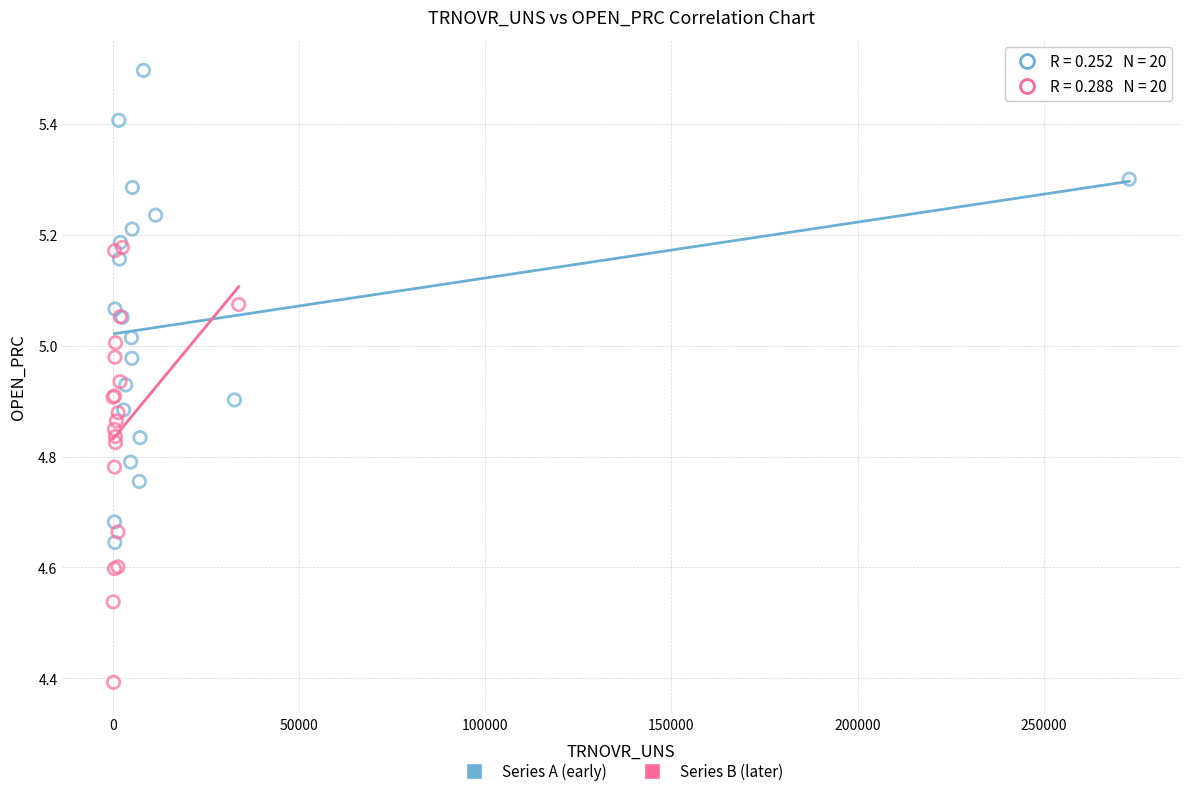

Which series contains the highest Y value?

Series A (early)